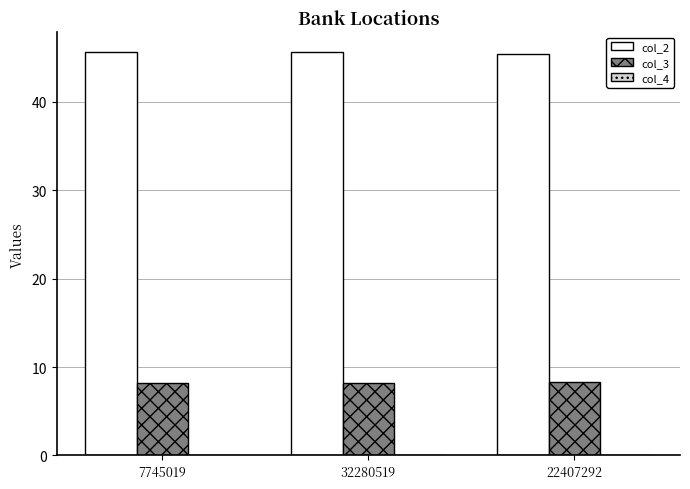

The value of col_2 at 32280519 is 45.6. True or false?

True